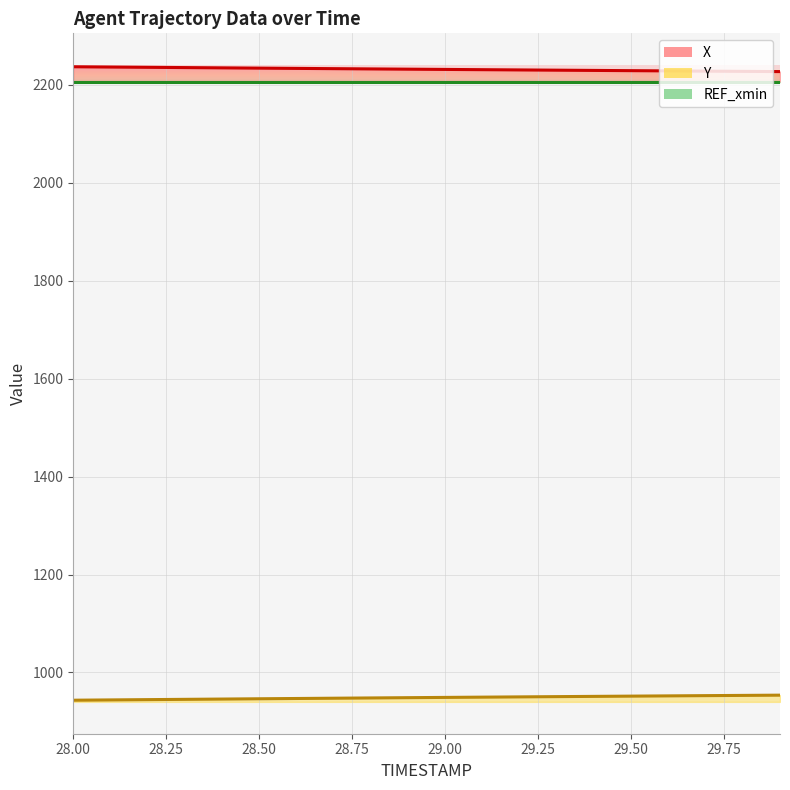

Between 29.4 and 28.4, which is larger?

28.4